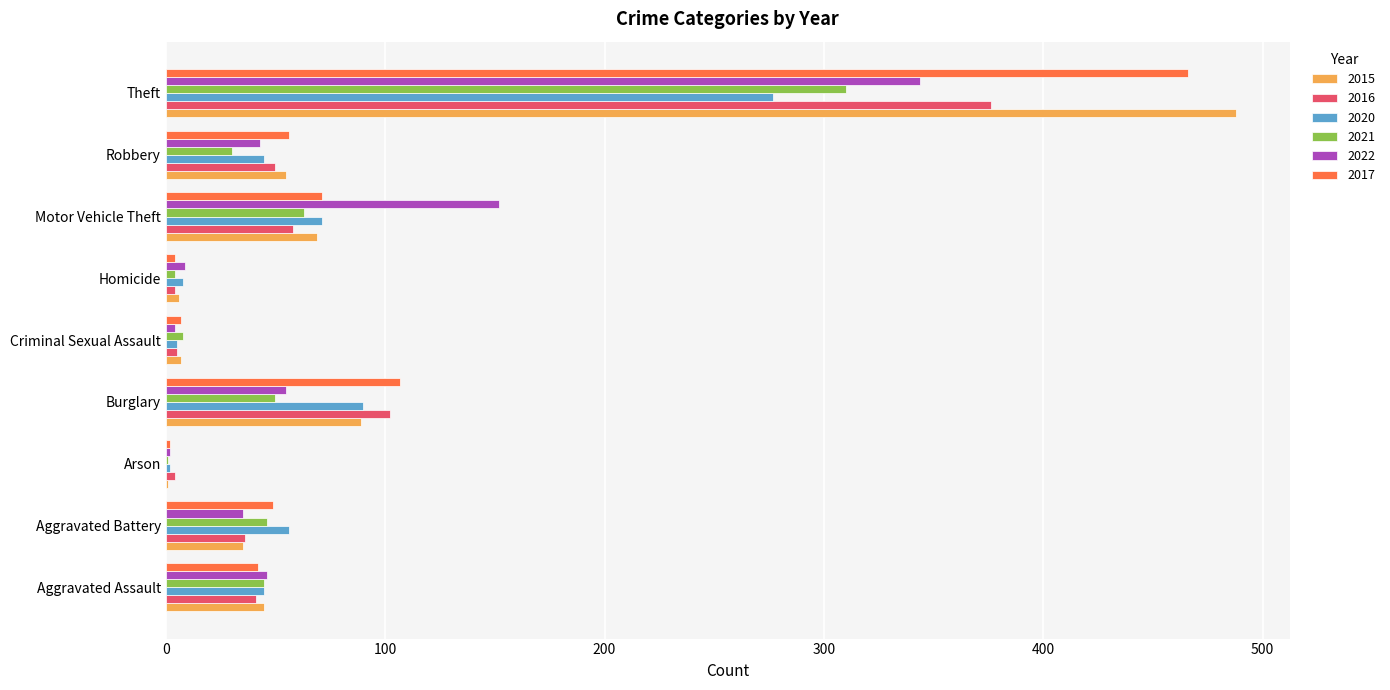

What is the sum of the 2020 values at Burglary and Theft?

367